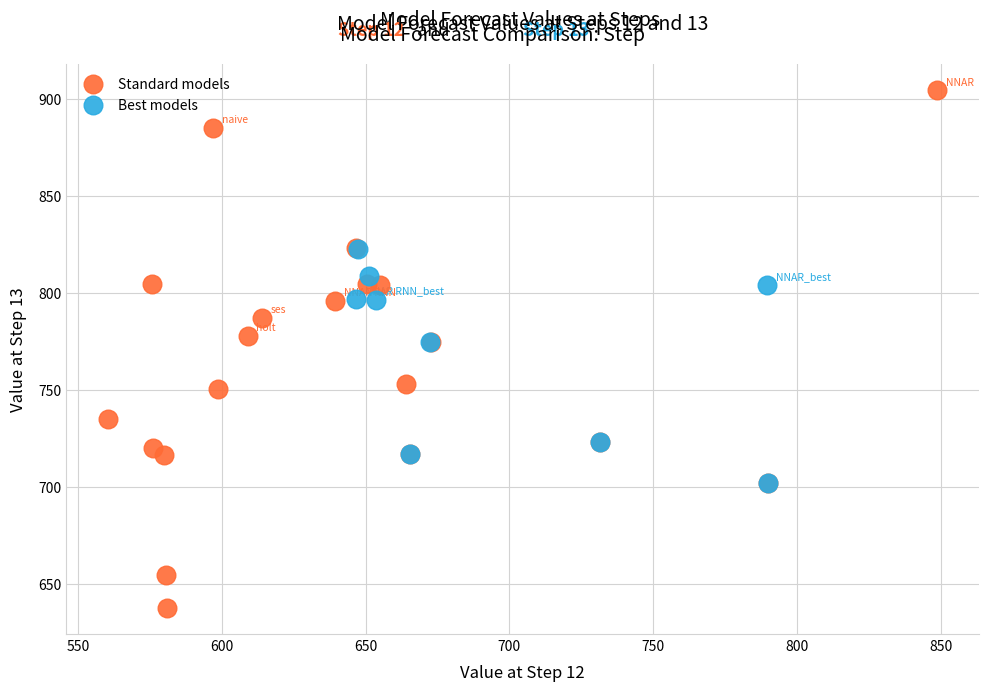

Which series has the widest spread of Y values?

Standard models